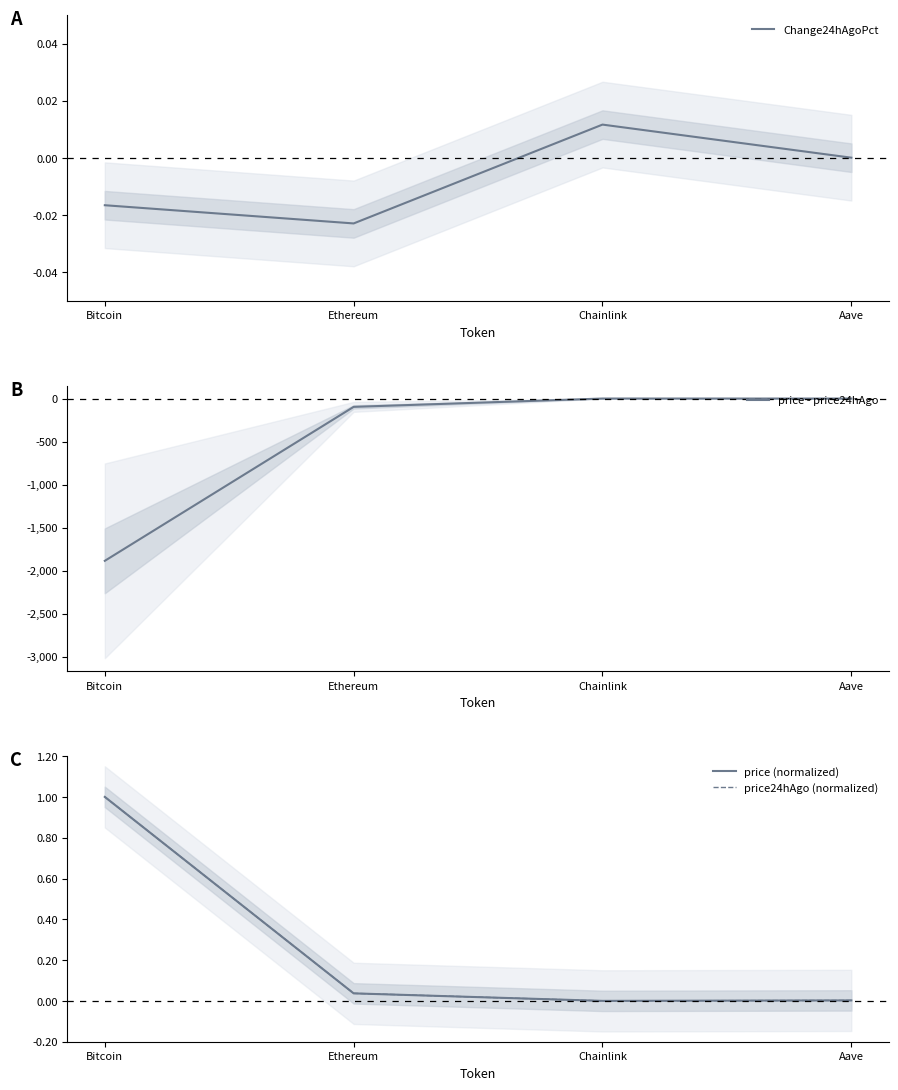

Count the number of categories in the chart.

4